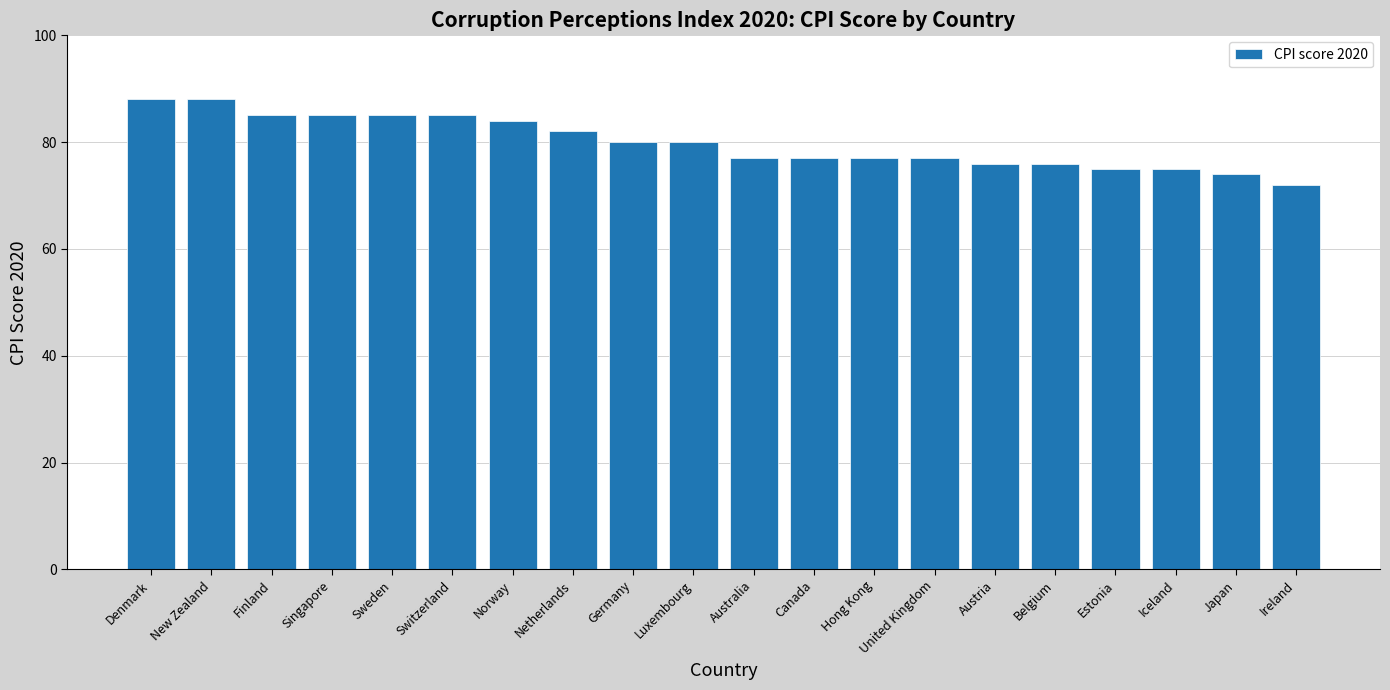

The value at Canada is 77. True or false?

True